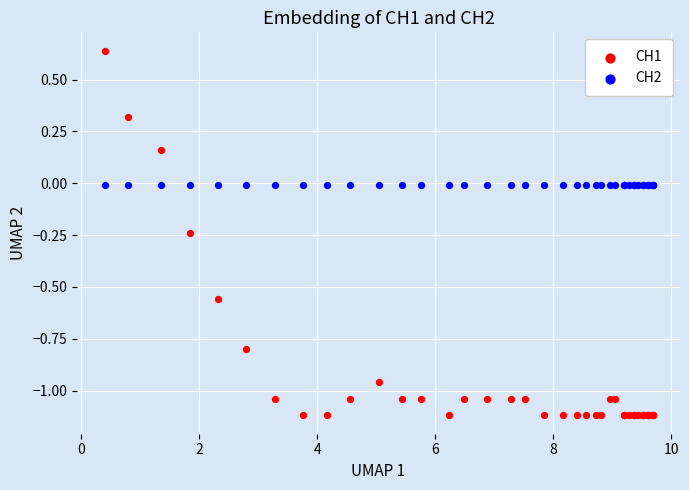

Which series contains the highest Y value?

CH1